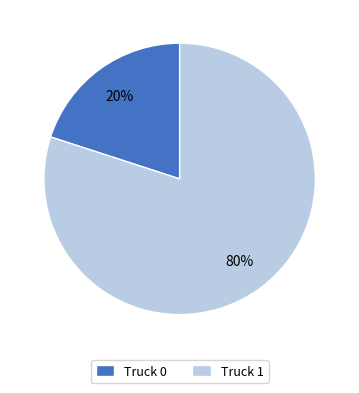

Is it true that Truck 0 is 20% of the pie?

True